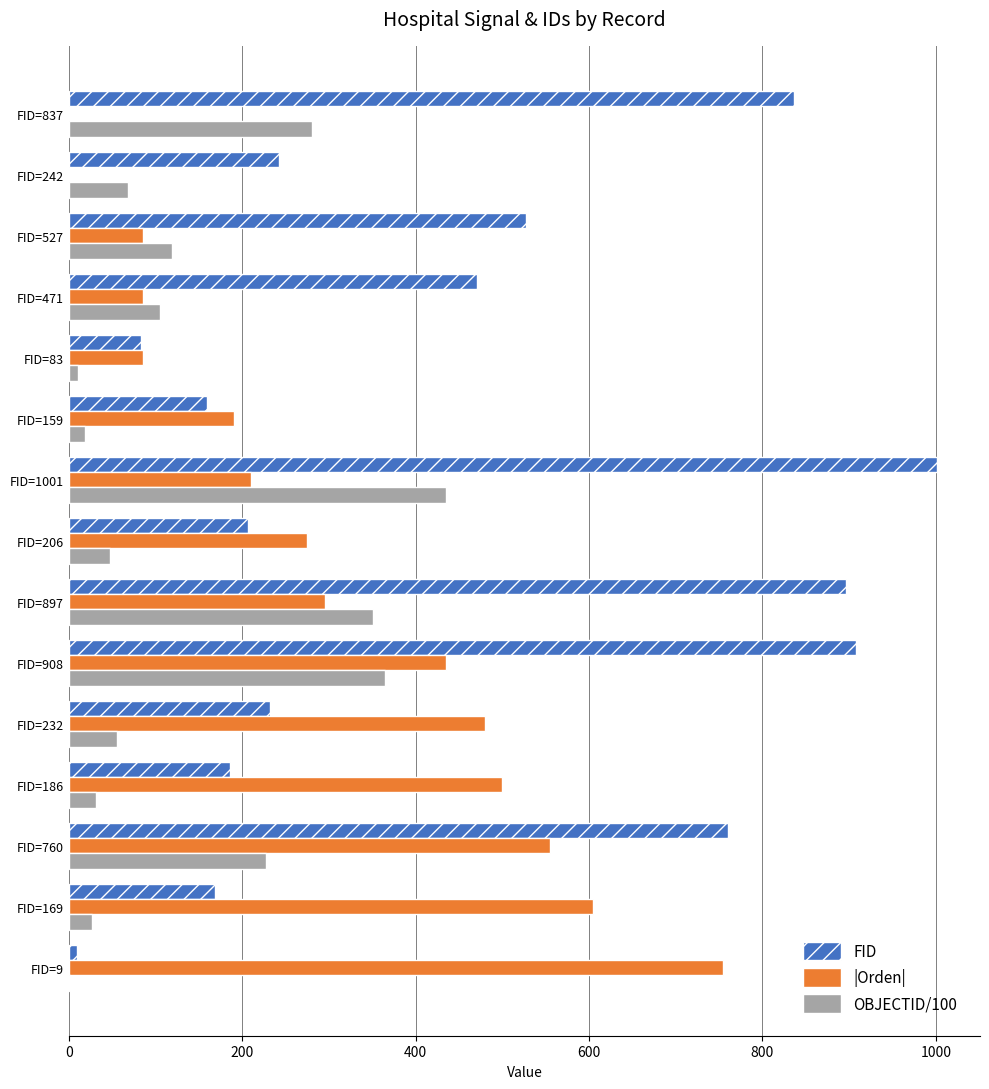

Is the value of |Orden| at FID=527 greater than the value of FID at FID=186?

No